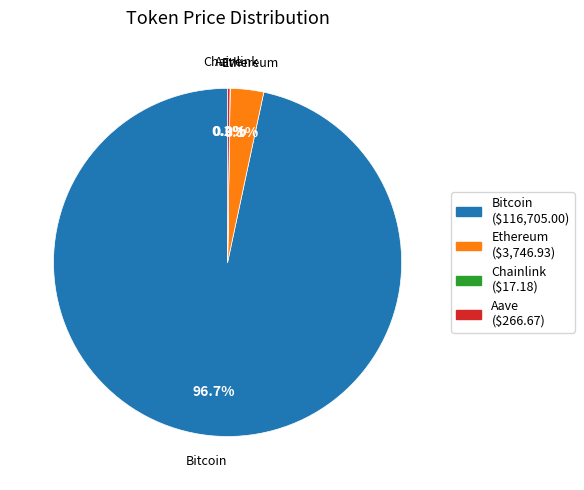

What is the largest slice in the pie chart?

Bitcoin